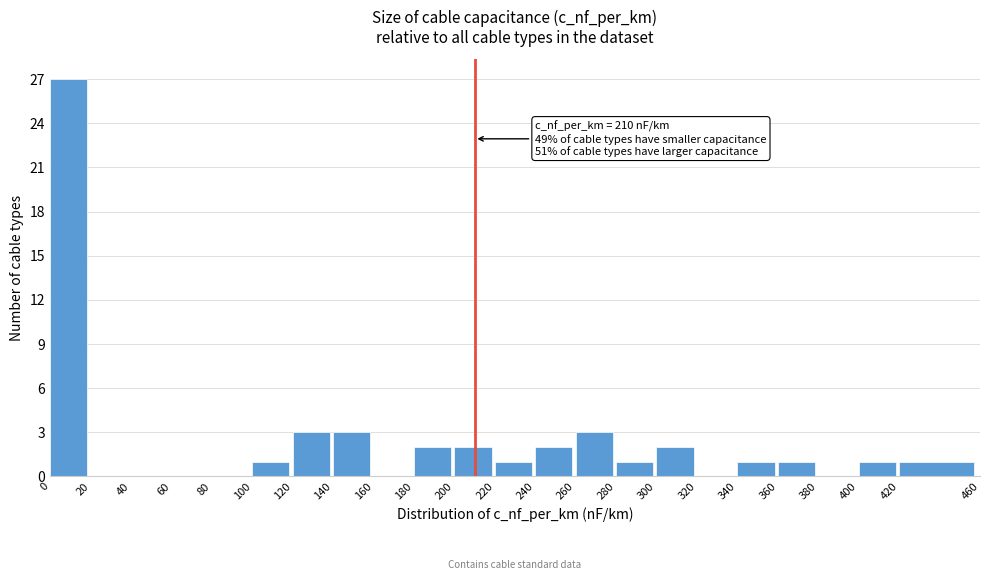

Which range on the x-axis has the tallest bar?

0 to 20